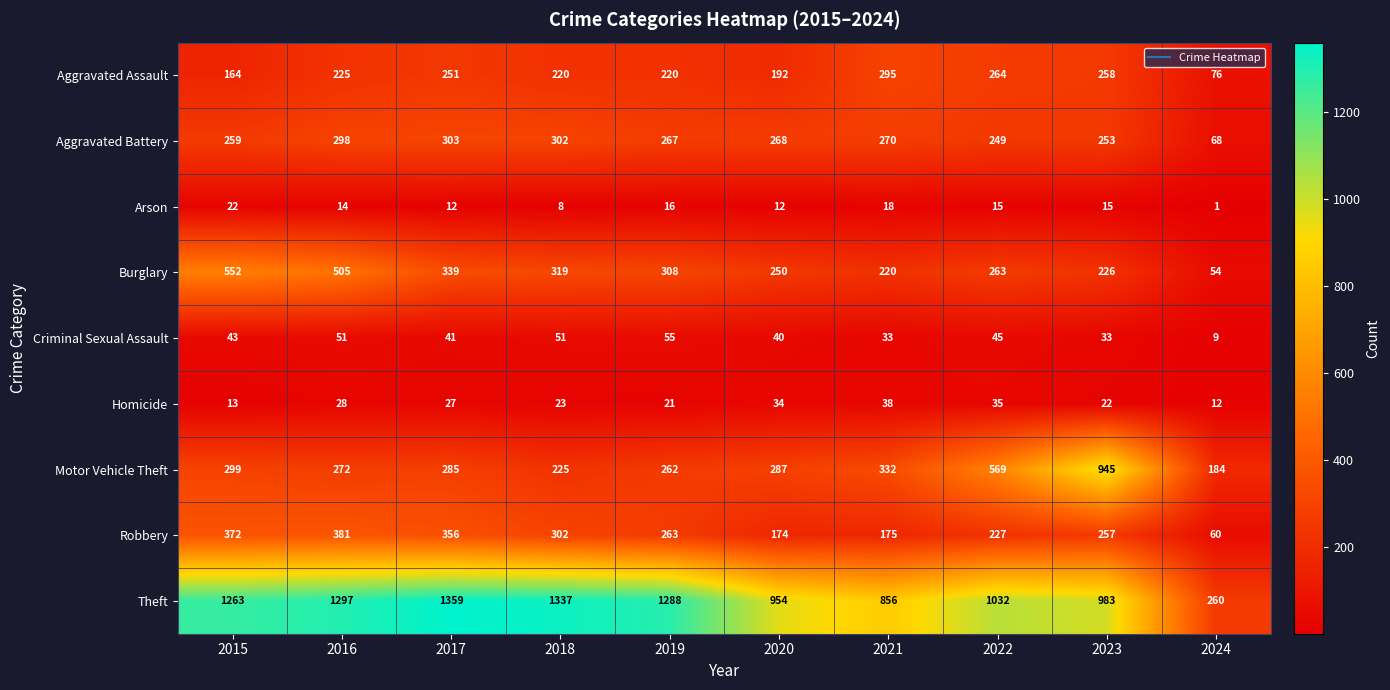

What is the difference between the maximum and minimum values in the Criminal Sexual Assault series?

46